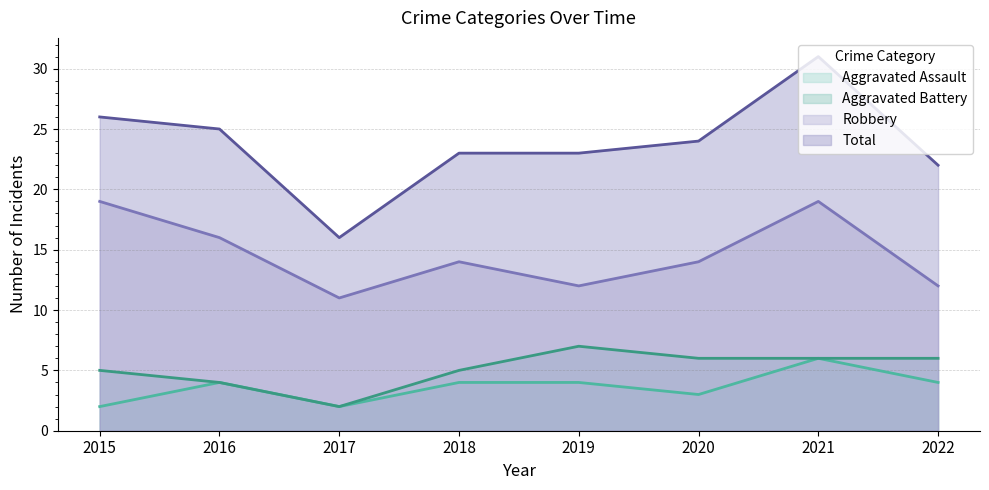

At which category does Total reach its first local peak?

2021